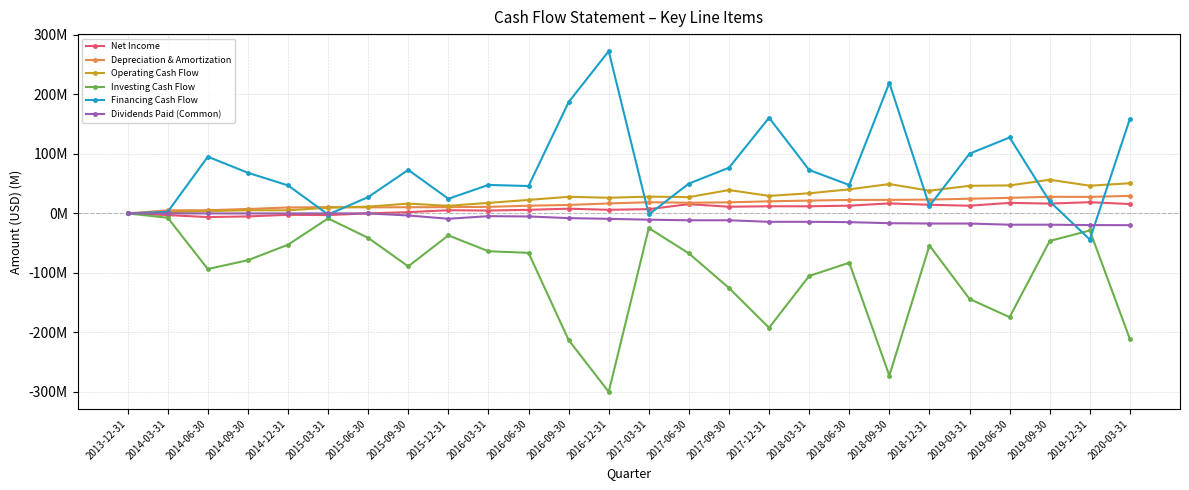

The value of Operating Cash Flow at 2019-12-31 is 19.6. True or false?

False